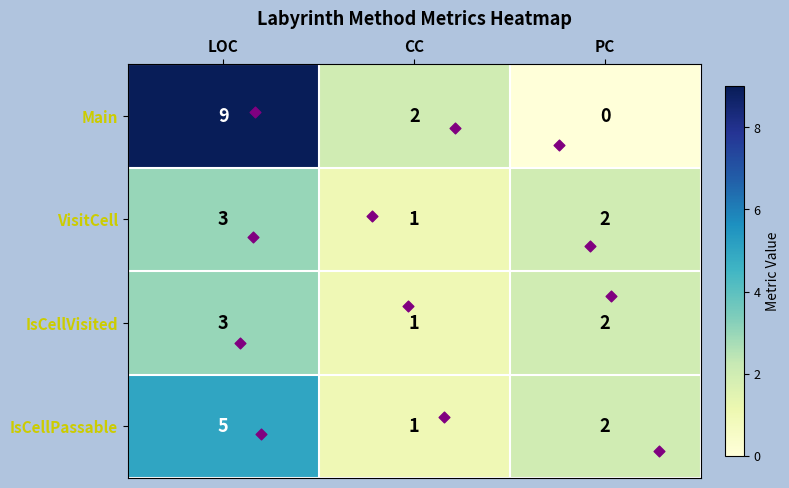

Which series has the largest range (max minus min)?

Main